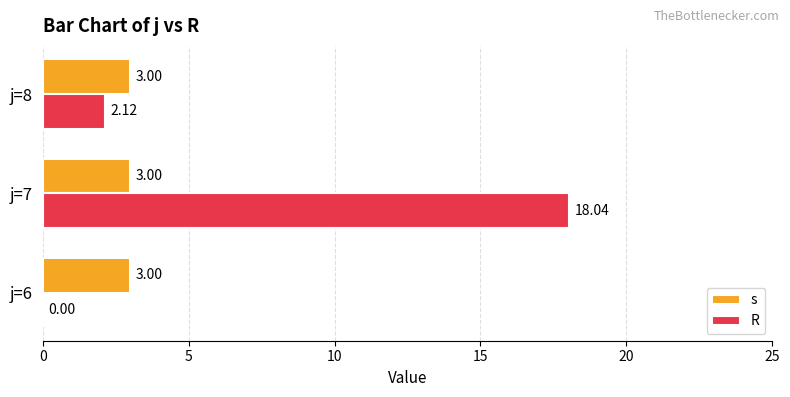

Is the value of R at j=8 greater than the value of s at j=8?

No